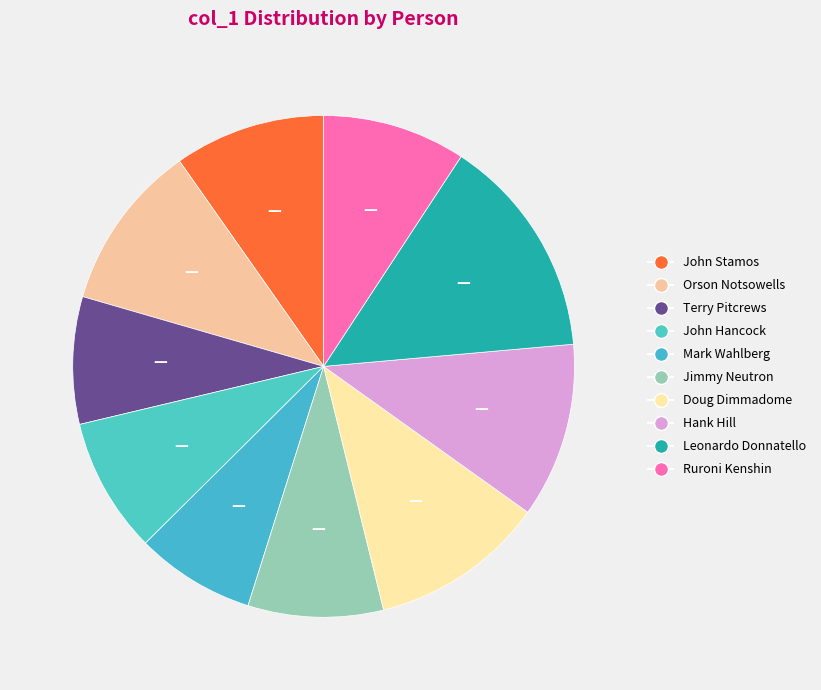

Rank the categories by value from highest to lowest.

Leonardo Donnatello, Doug Dimmadome, Hank Hill, Orson Notsowells, John Stamos, Ruroni Kenshin, John Hancock, Jimmy Neutron, Terry Pitcrews, Mark Wahlberg